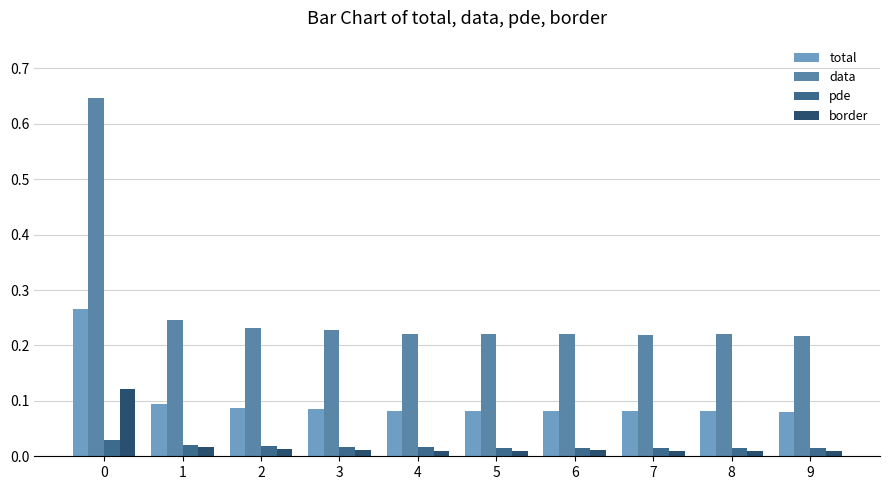

Does the chart contain stacked bars?

No